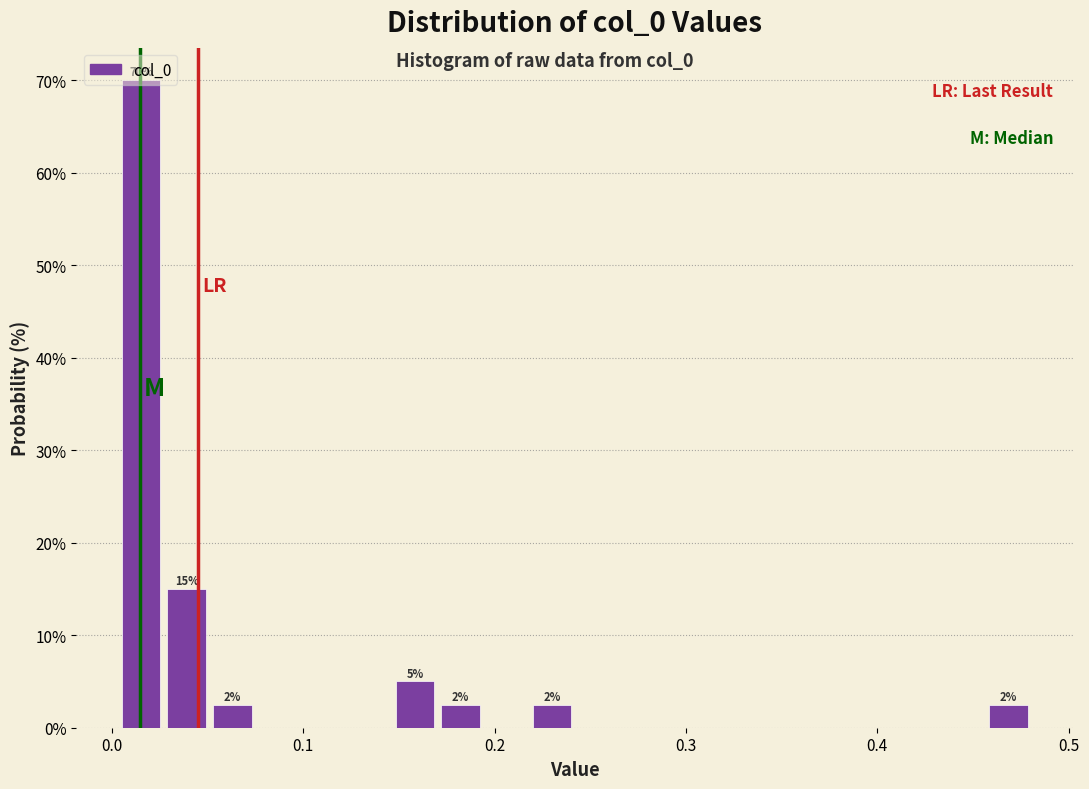

Read against the x-axis, roughly where is the centre of the tallest bar?

0.02